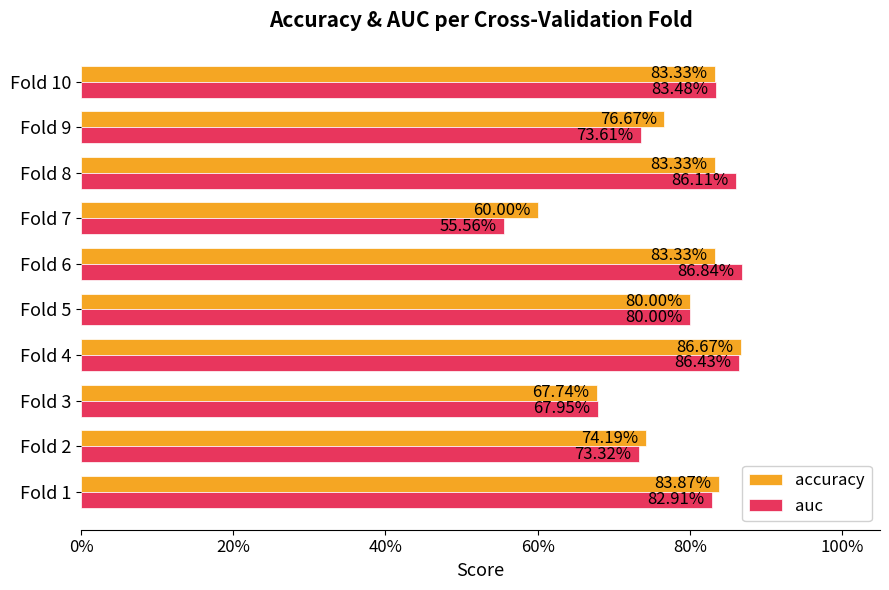

What are all the series names shown in the legend?

accuracy, auc